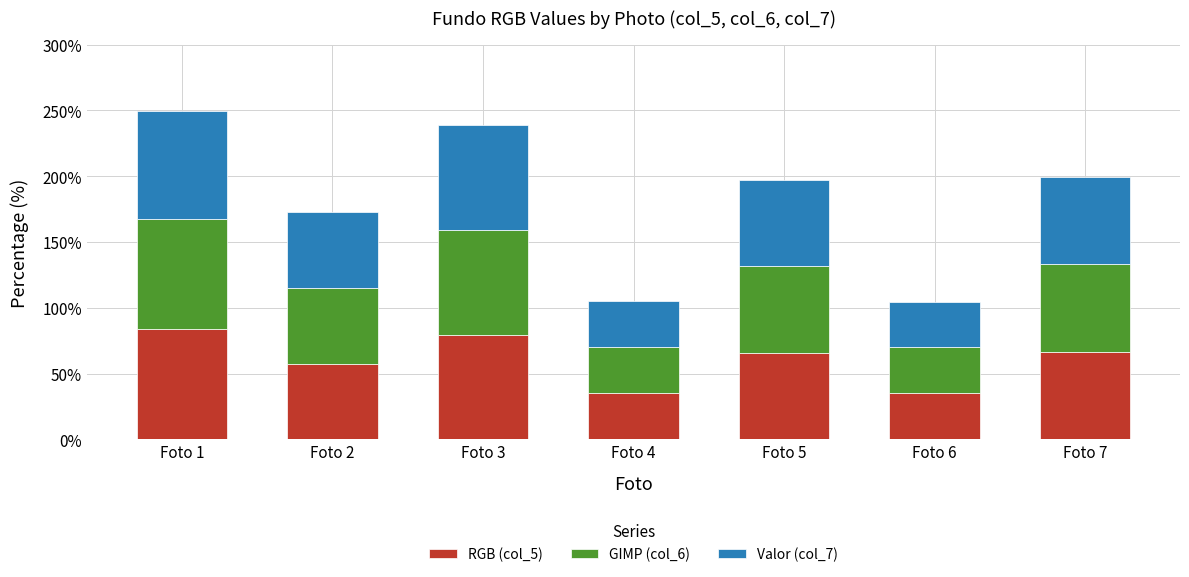

The RGB (col_5) series shows 66.6 at Foto 7. True or false?

True